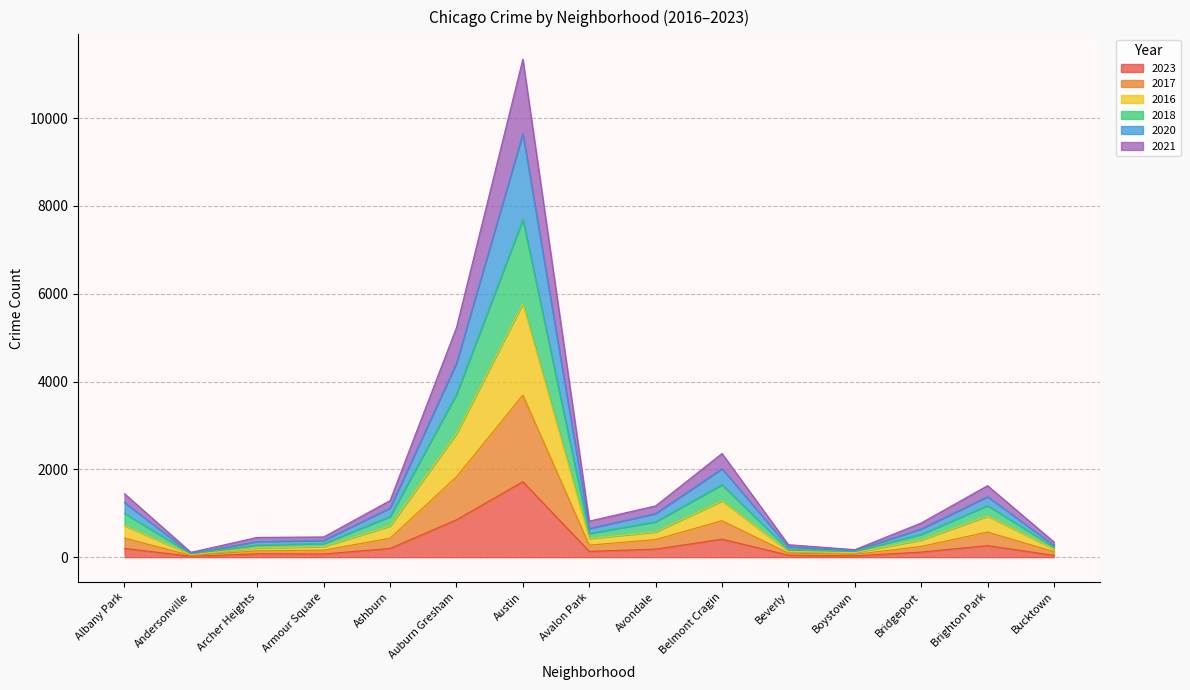

Which category has the highest value in the 2023 series?

Austin